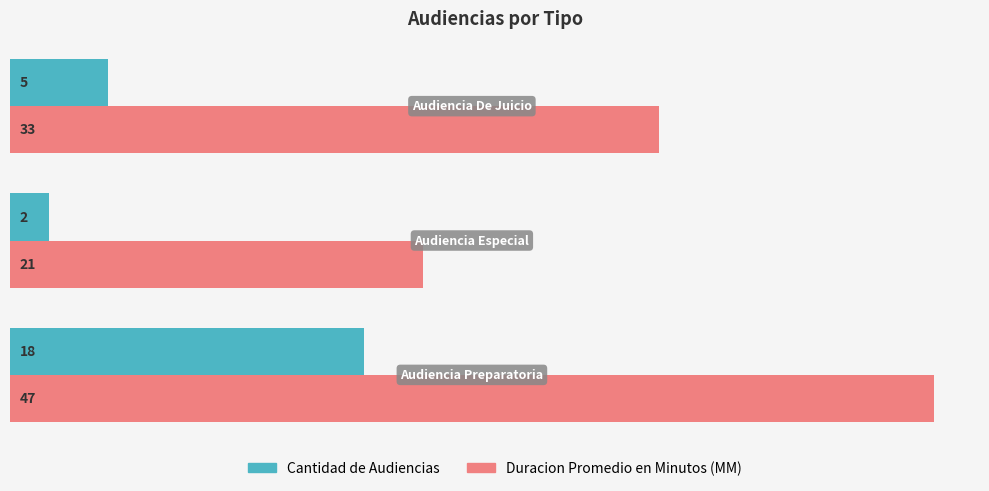

List the series in order of their peak value, highest first.

Duracion Promedio en Minutos (MM), Cantidad de Audiencias